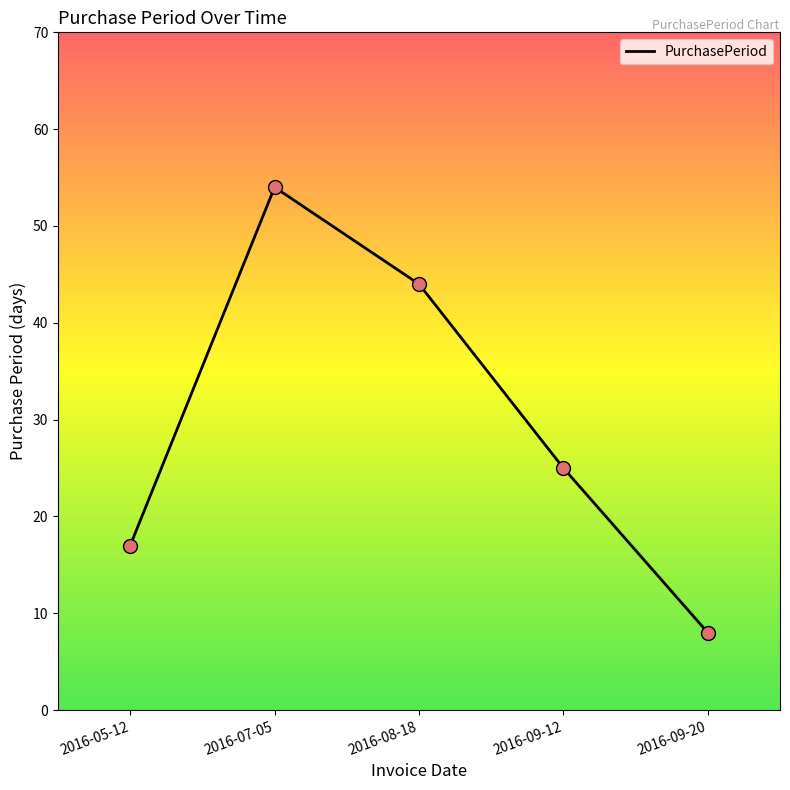

Between 2016-09-12 and 2016-05-12, which is larger?

2016-09-12